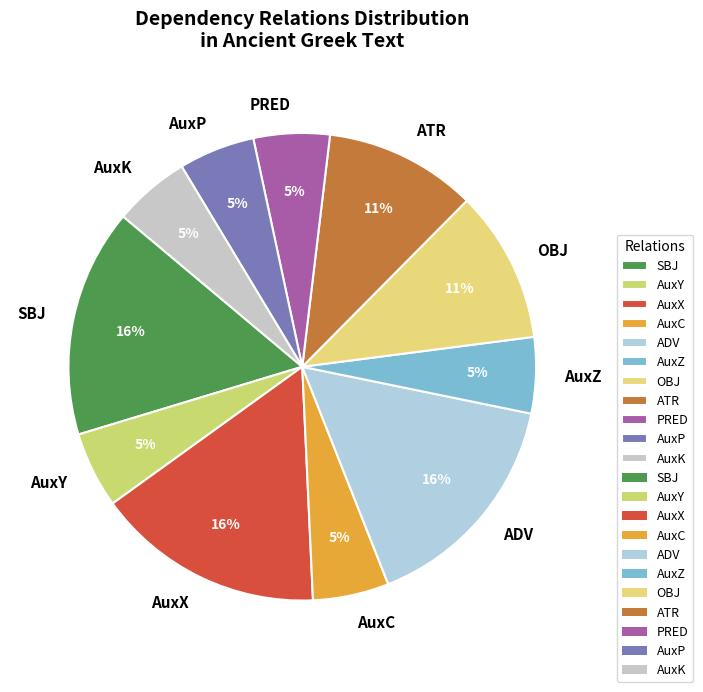

Count the number of slices in the pie.

11